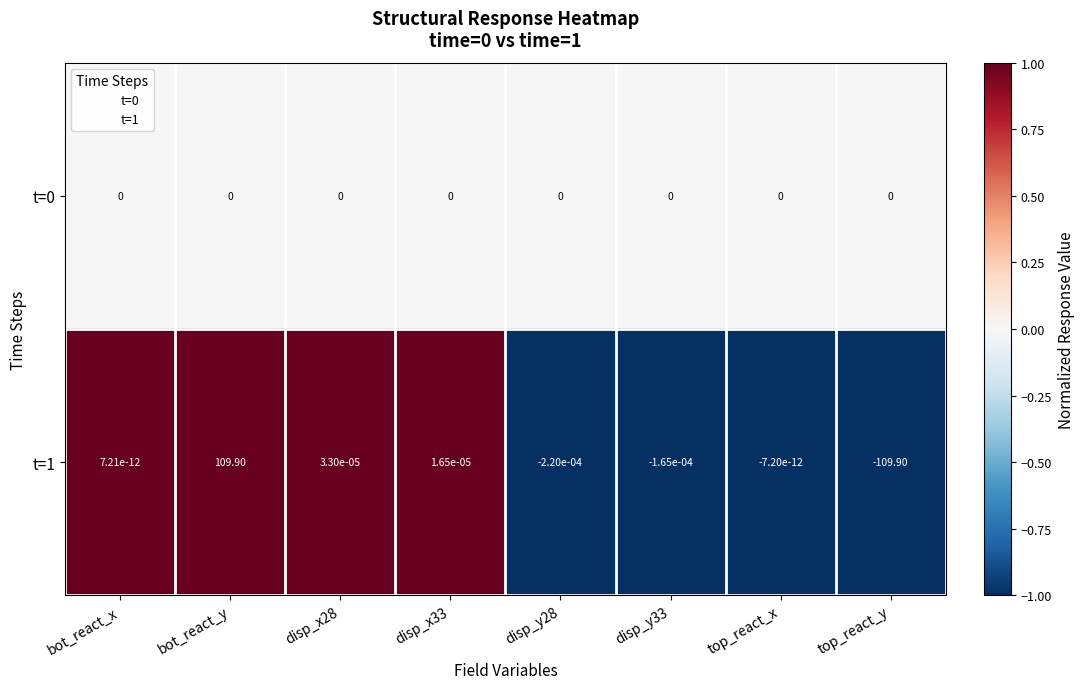

What is the greatest value displayed?

109.9